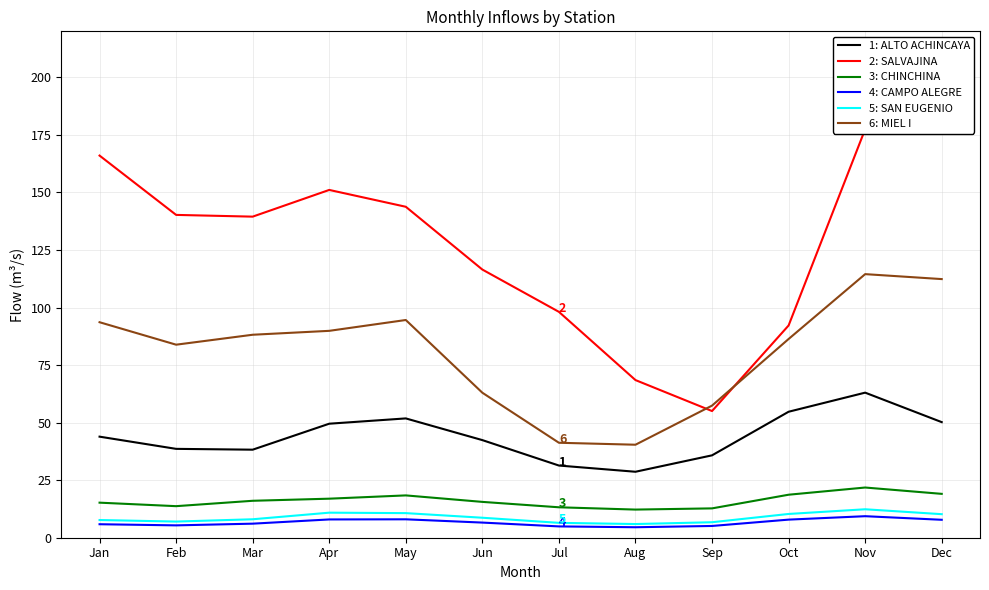

What is the minimum value for ALTO ACHINCAYA?

28.7